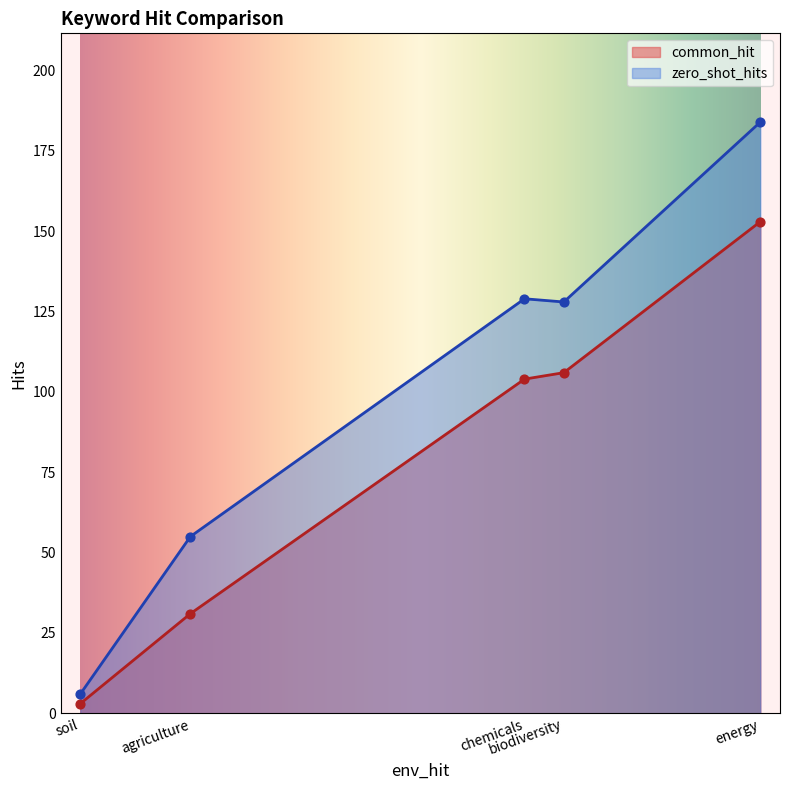

At how many categories does at least one series exceed 90?

3